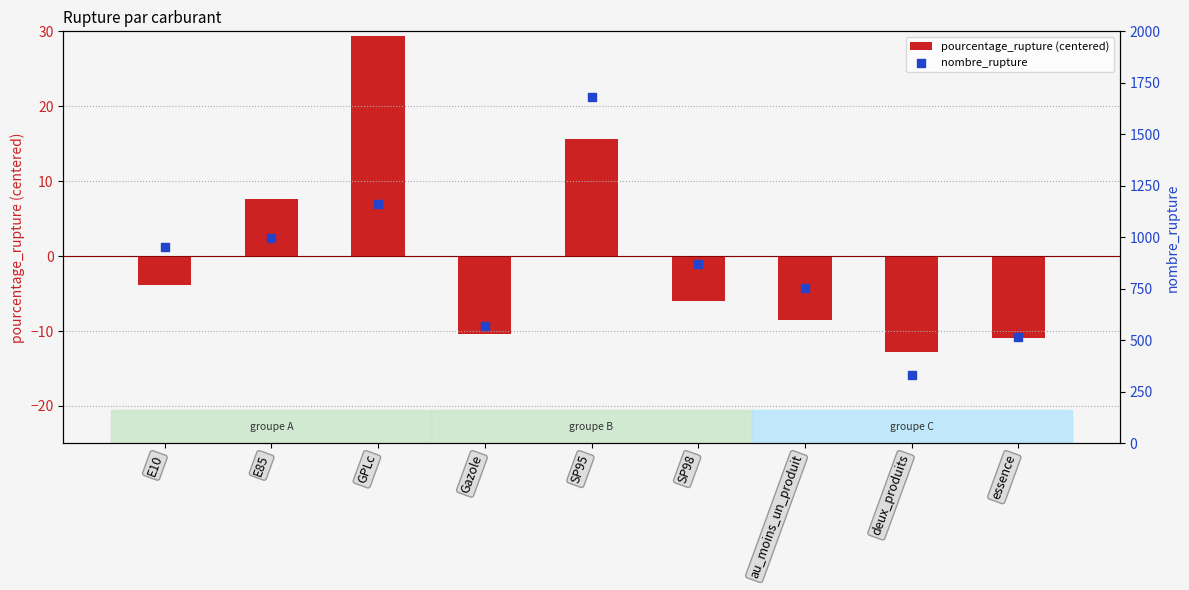

At which category is the sum across all series the highest?

SP95